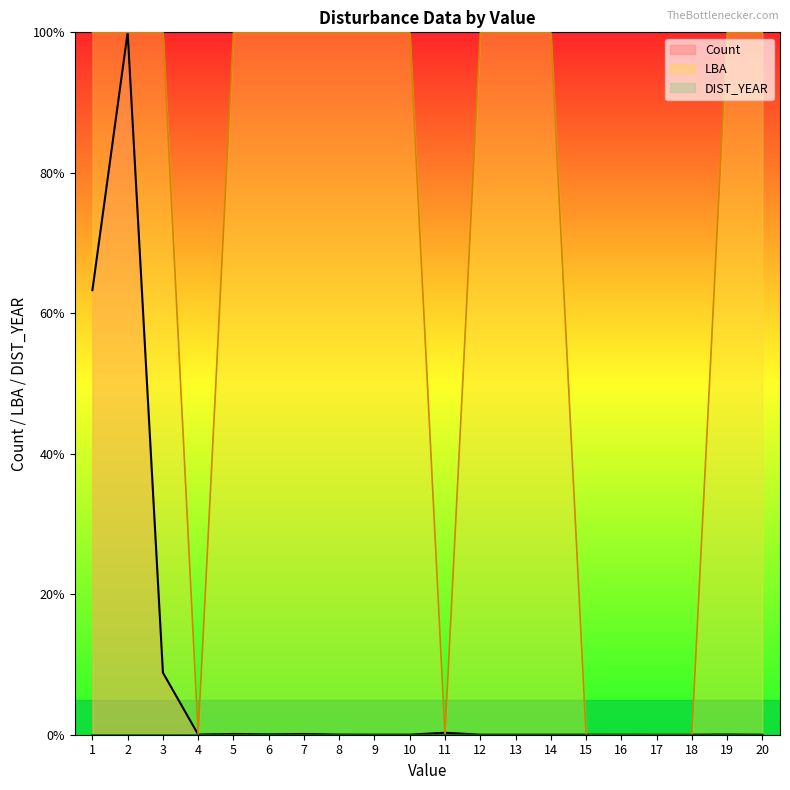

Reading right to left, transcribe all the data shown in this chart.

Count: 20=0.0	19=0.0	18=0.0	17=0.0	16=0.0	15=0.0	14=0.0	13=0.0	12=0.0	11=0.3	10=0.0	9=0.0	8=0.0	7=0.1	6=0.1	5=0.1	4=0.0	3=8.8	2=100.0	1=63.3
LBA: 20=100.0	19=100.0	18=0.0	17=0.0	16=0.0	15=0.0	14=100.0	13=100.0	12=100.0	11=0.0	10=100.0	9=100.0	8=100.0	7=100.0	6=100.0	5=100.0	4=0.0	3=100.0	2=100.0	1=100.0